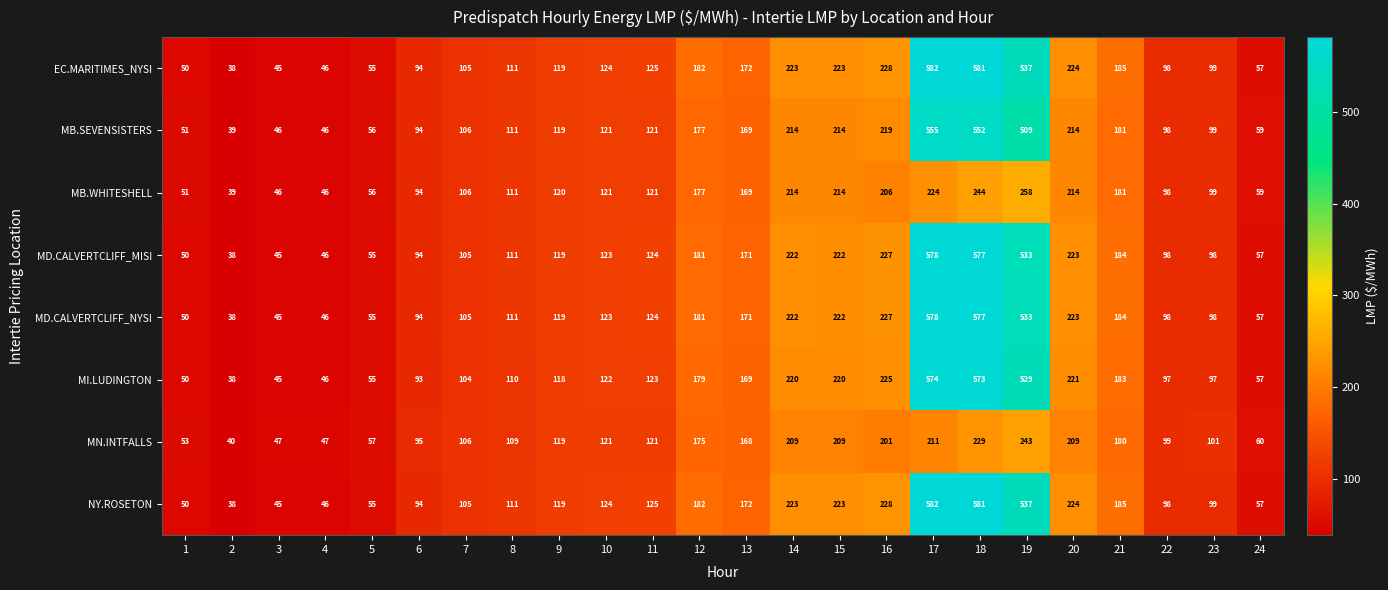

Which label corresponds to the largest value in the chart?

17